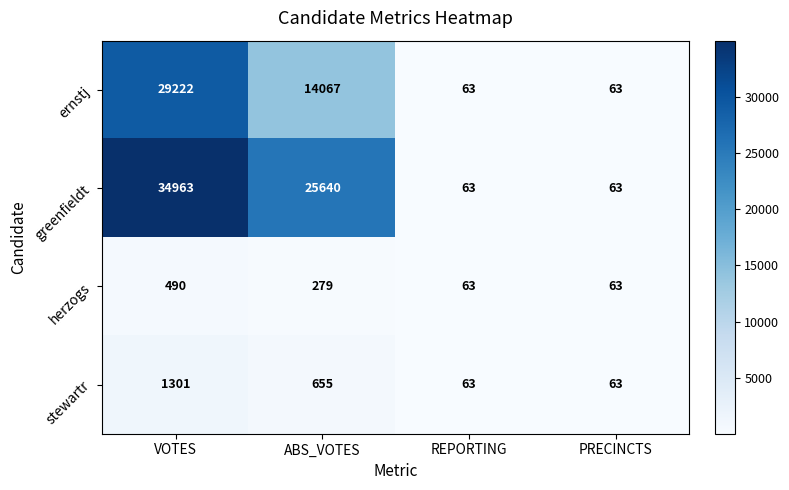

What is the difference between the stewartr values at PRECINCTS and VOTES?

1238